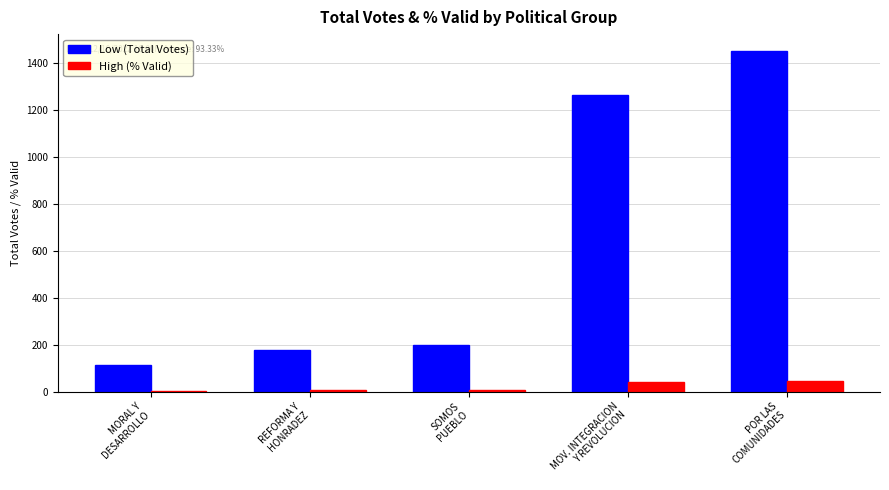

The Low (Total Votes) series shows 197.0 at SOMOS
PUEBLO. True or false?

True